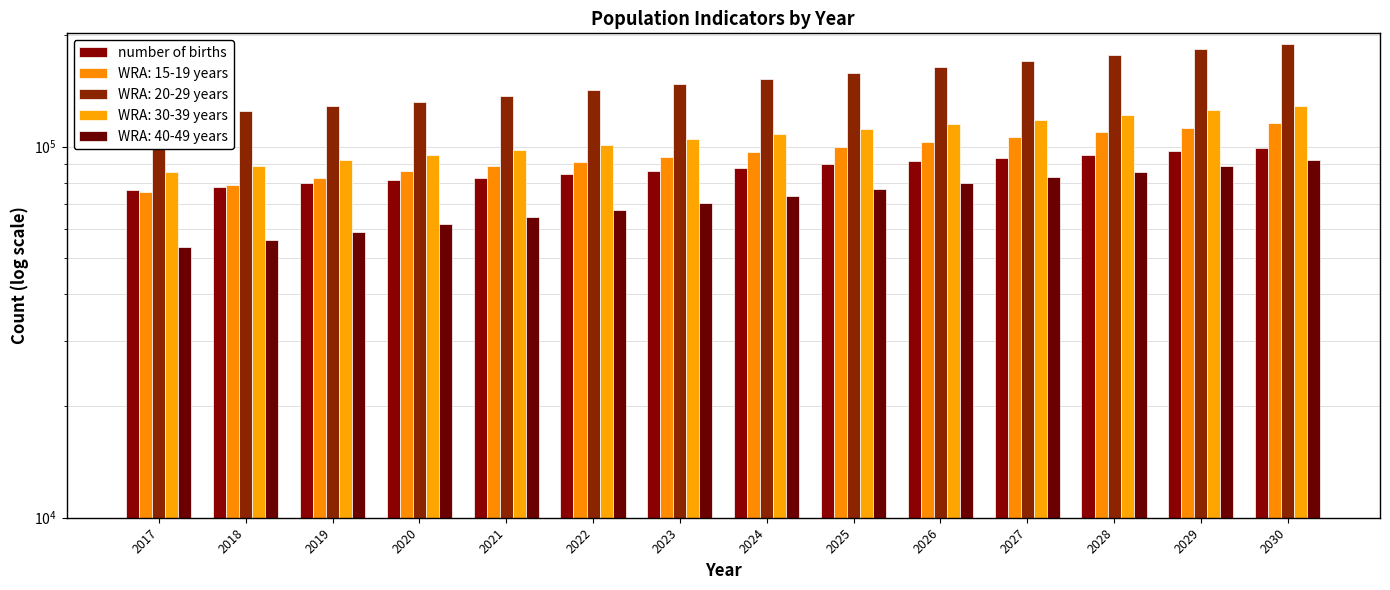

How many data points are above 87561?

7